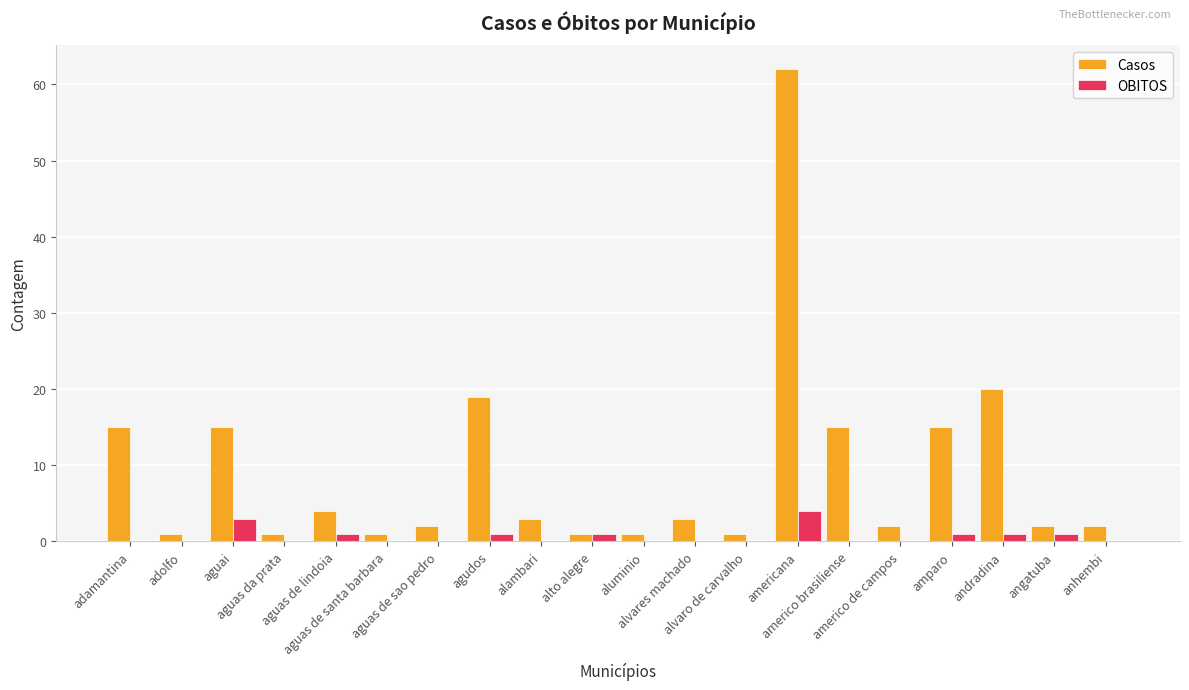

Which series has the largest total across all categories?

Casos